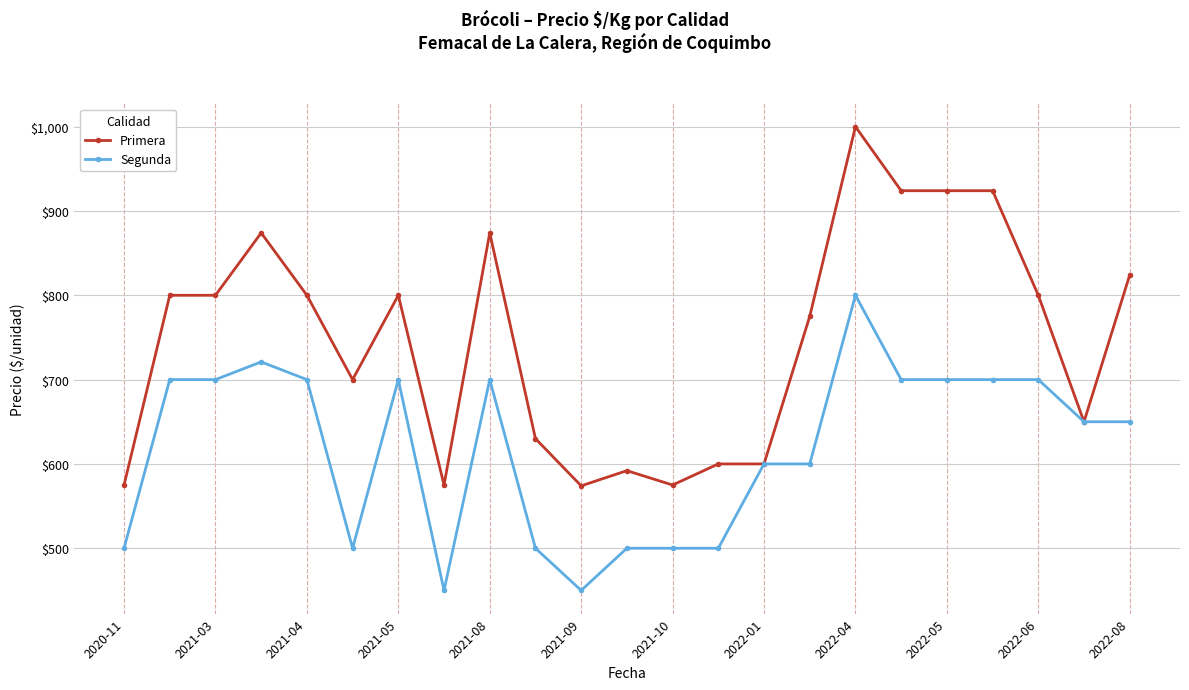

What is the minimum value for Segunda?

450